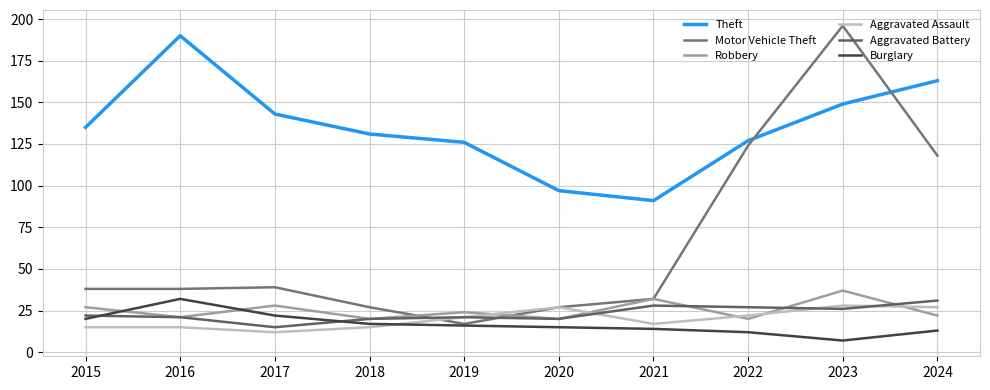

Where does the Robbery series first go above 24?

2015